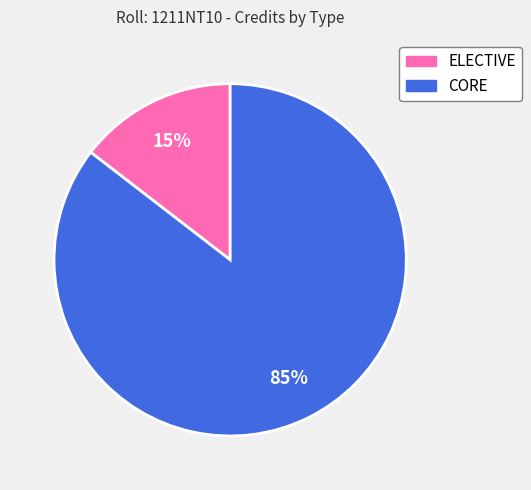

Does any single category account for the majority?

Yes